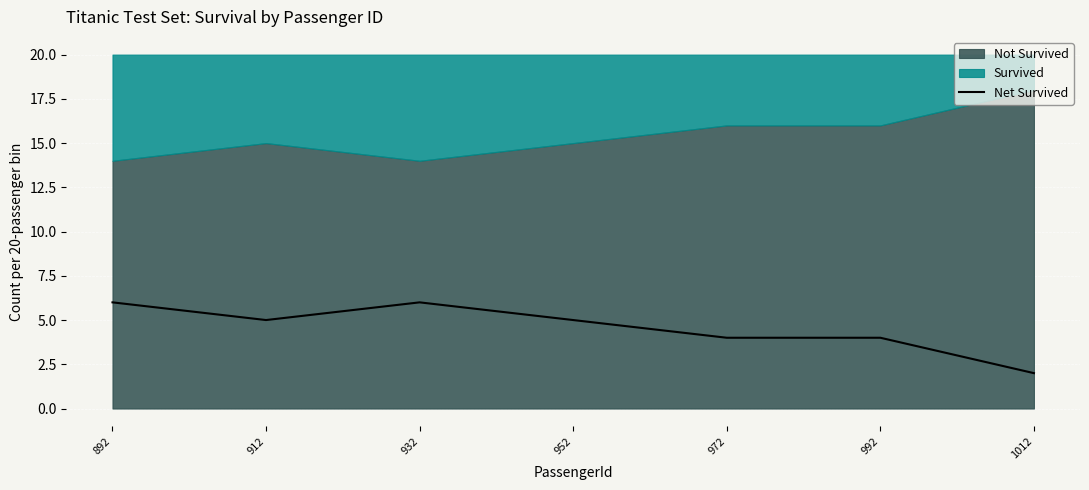

Is it true that the value at 932 is 3?

False